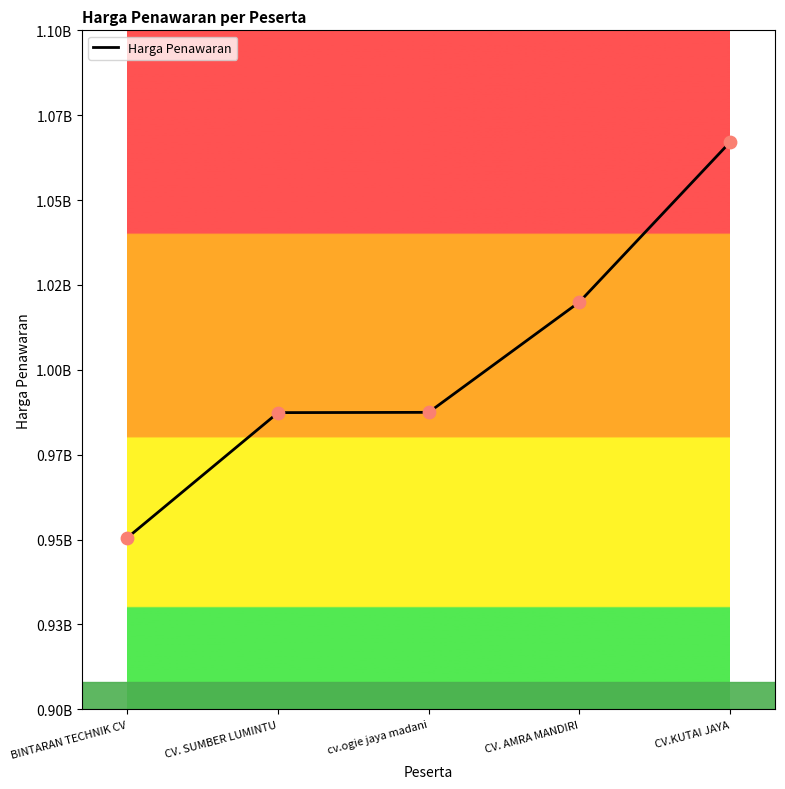

Does the chart have visible grid lines?

No